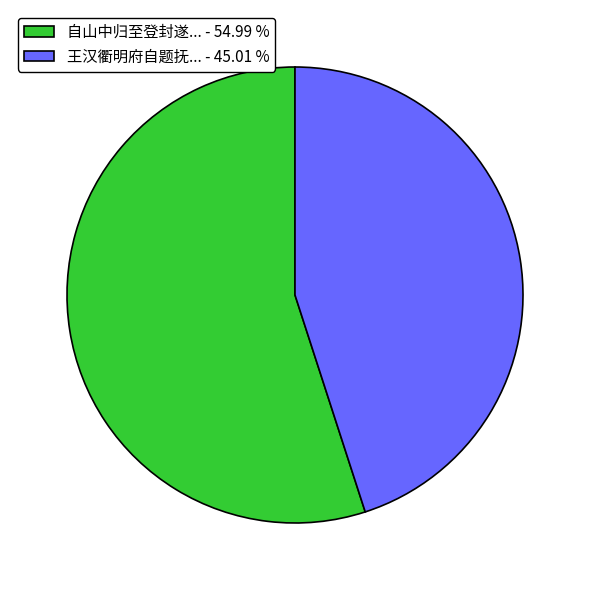

Is the sum of 自山中归至登封遂... - 54.99 % and 王汉衢明府自题抚... - 45.01 % greater than half?

Yes